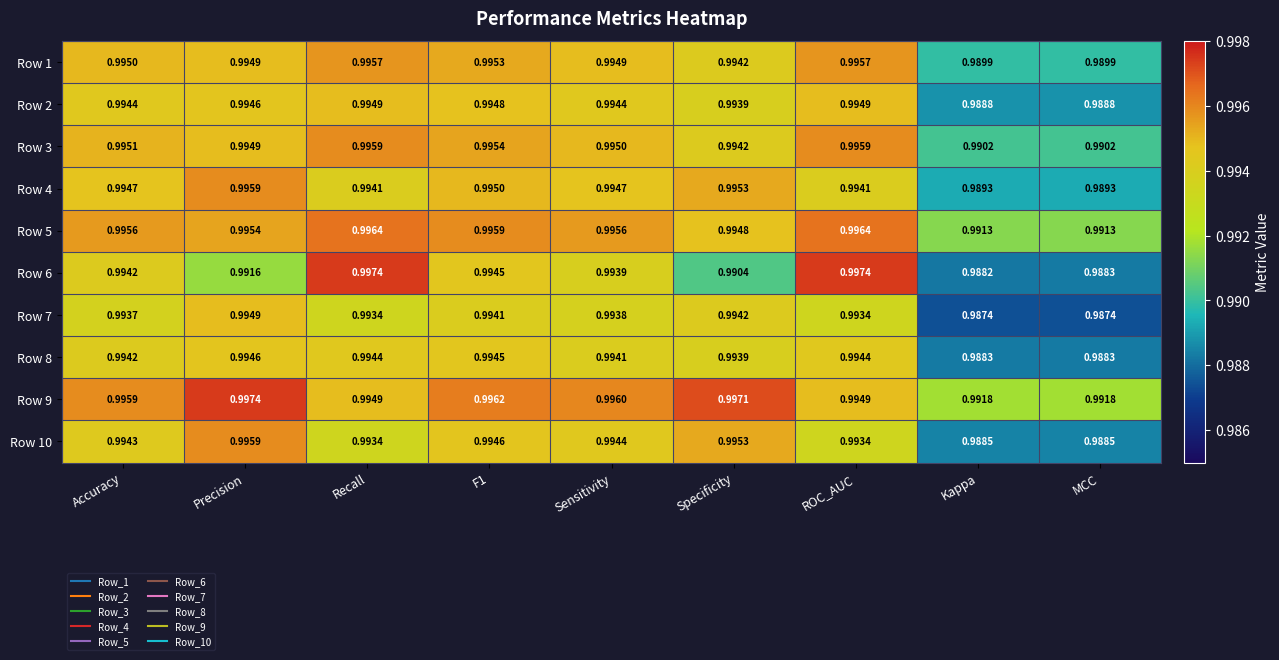

Is the value of Row 8 at MCC greater than the value of Row 10 at Kappa?

No